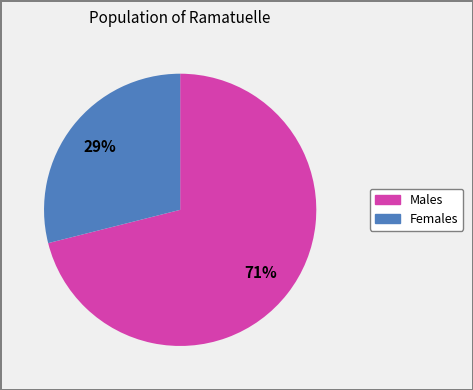

Does any single category account for the majority?

Yes